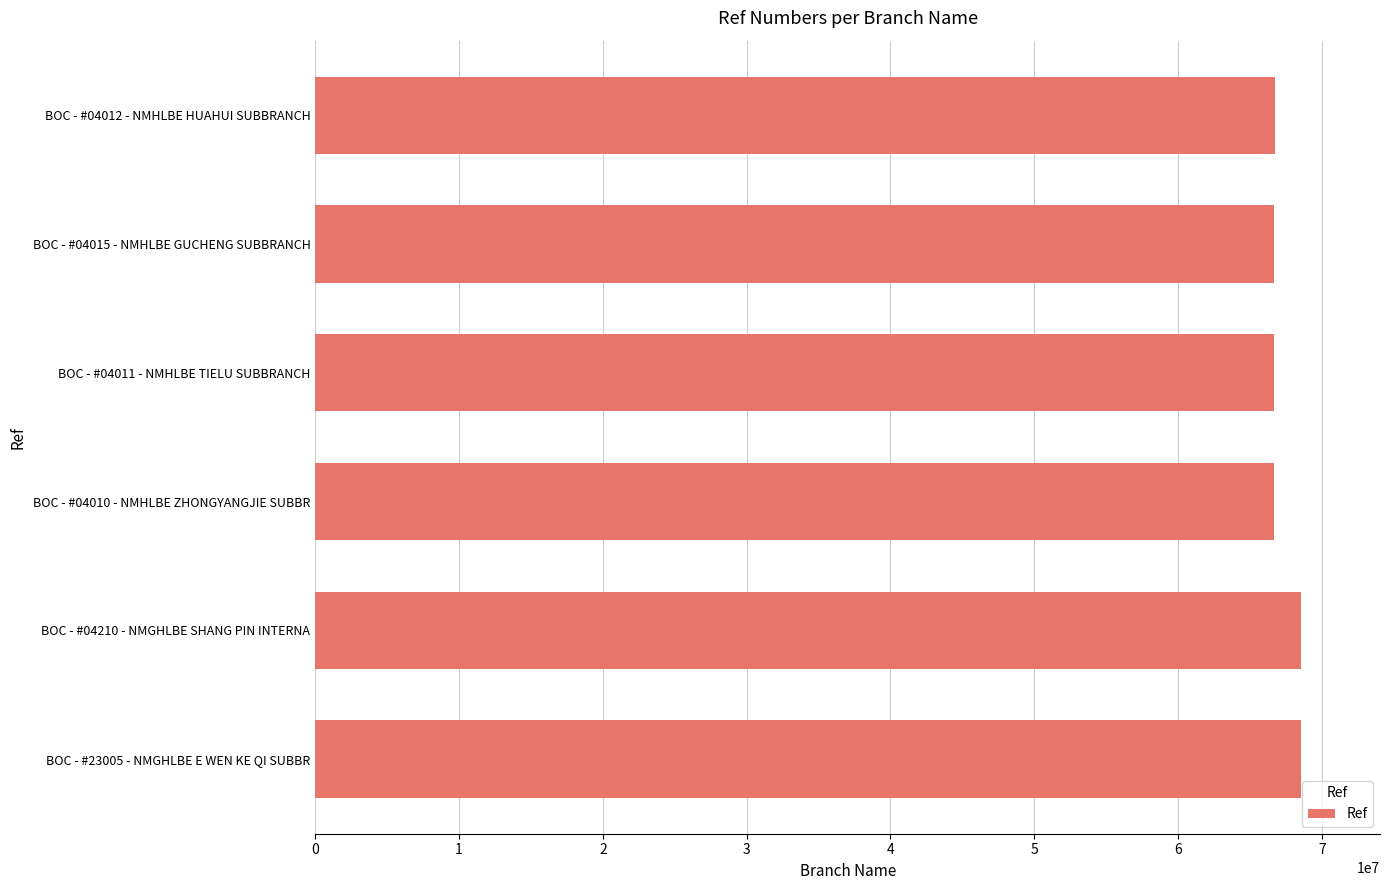

The value at BOC - #04015 - NMHLBE GUCHENG SUBBRANCH is 66687027. True or false?

True